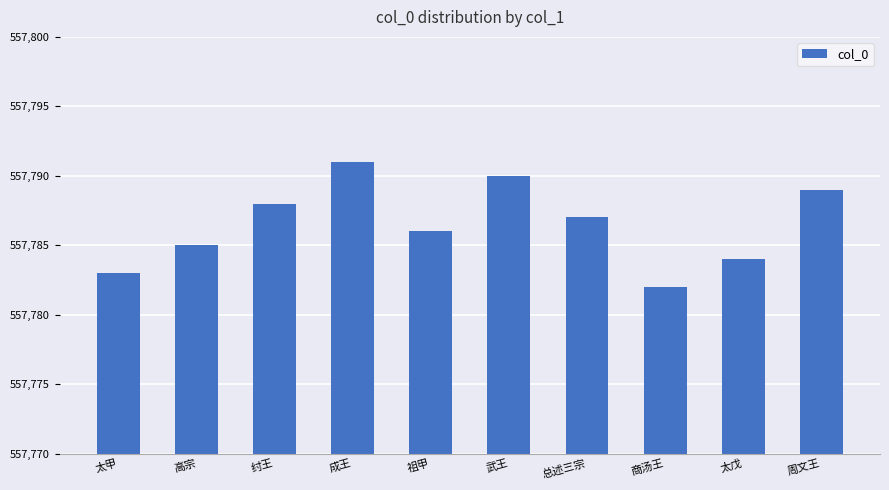

What is the minimum value shown in the chart?

557782